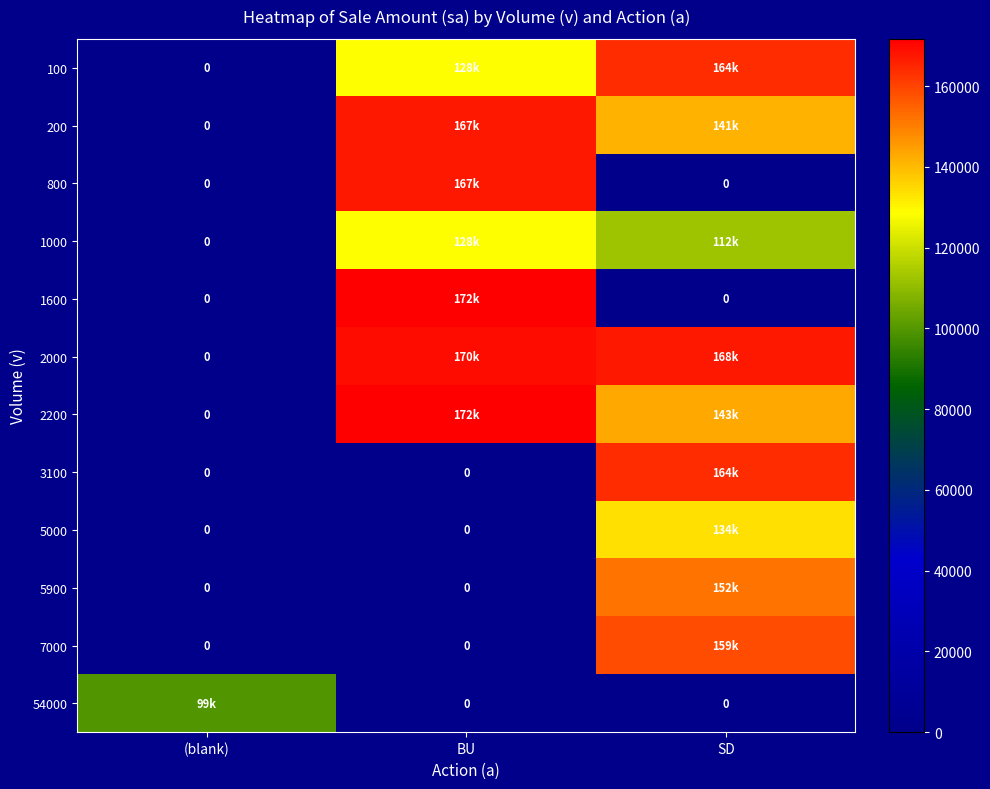

At which category is the sum across all series the highest?

SD